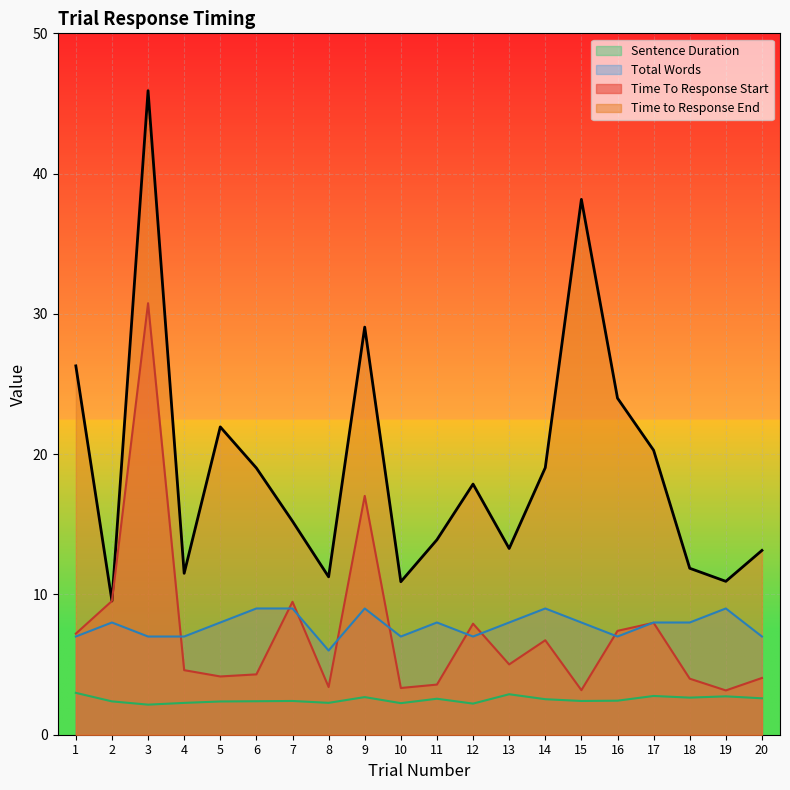

What is the difference between the second highest and minimum values in the Time to Response End series?

28.6